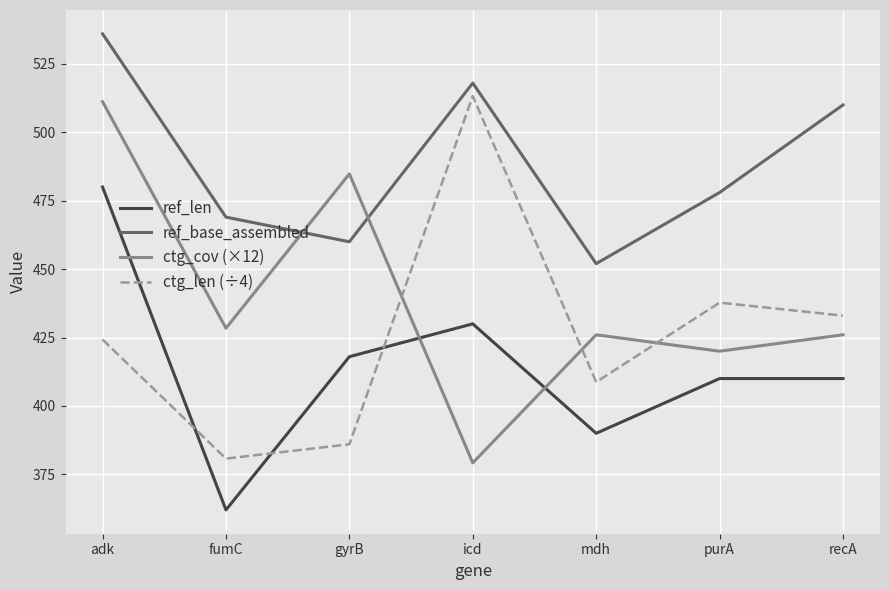

What is the difference between the highest and lowest values at purA?

68.0